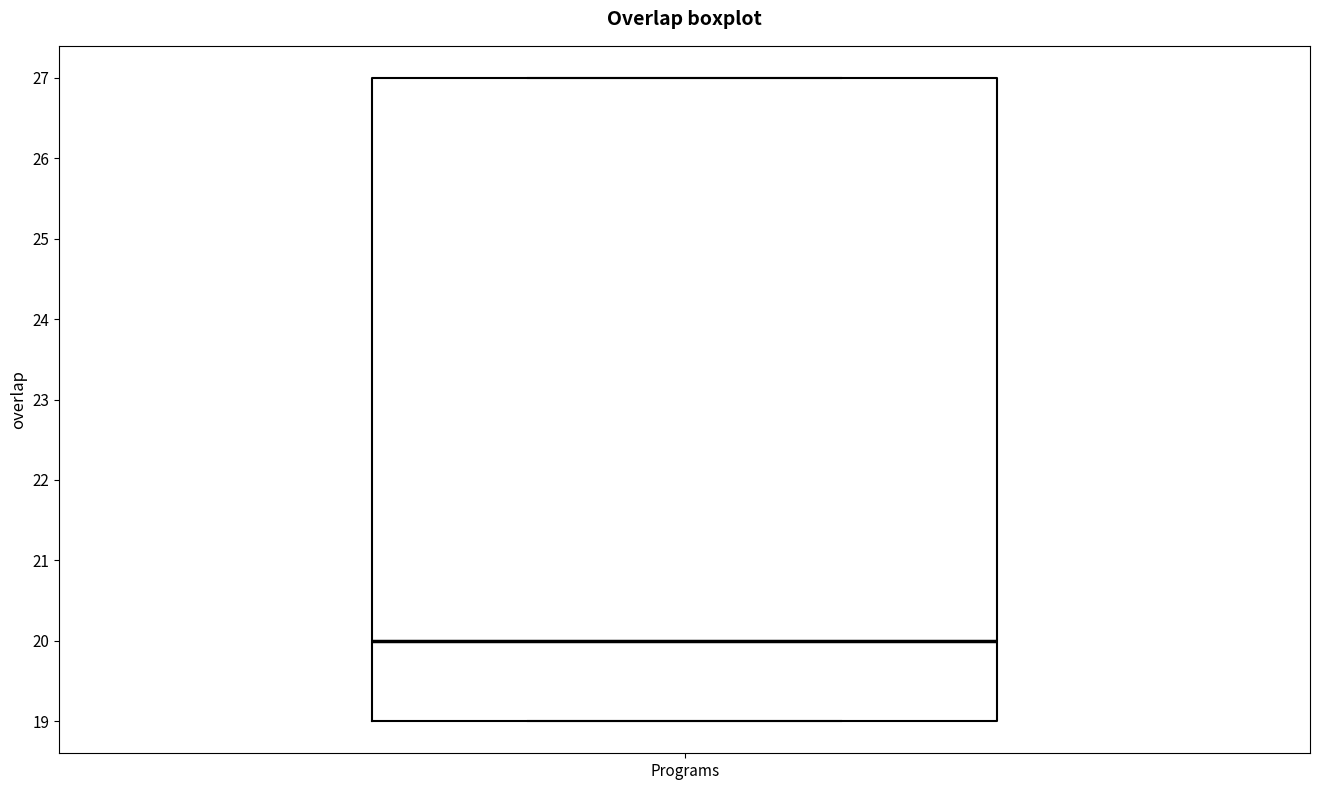

Read this box plot against the y-axis: the position of the median line, the range covered by the box, and the ends of both whiskers. The values are not printed on the chart, so give them approximately, as read against the axis.

median 20, box 19 to 27, whiskers 19 to 27